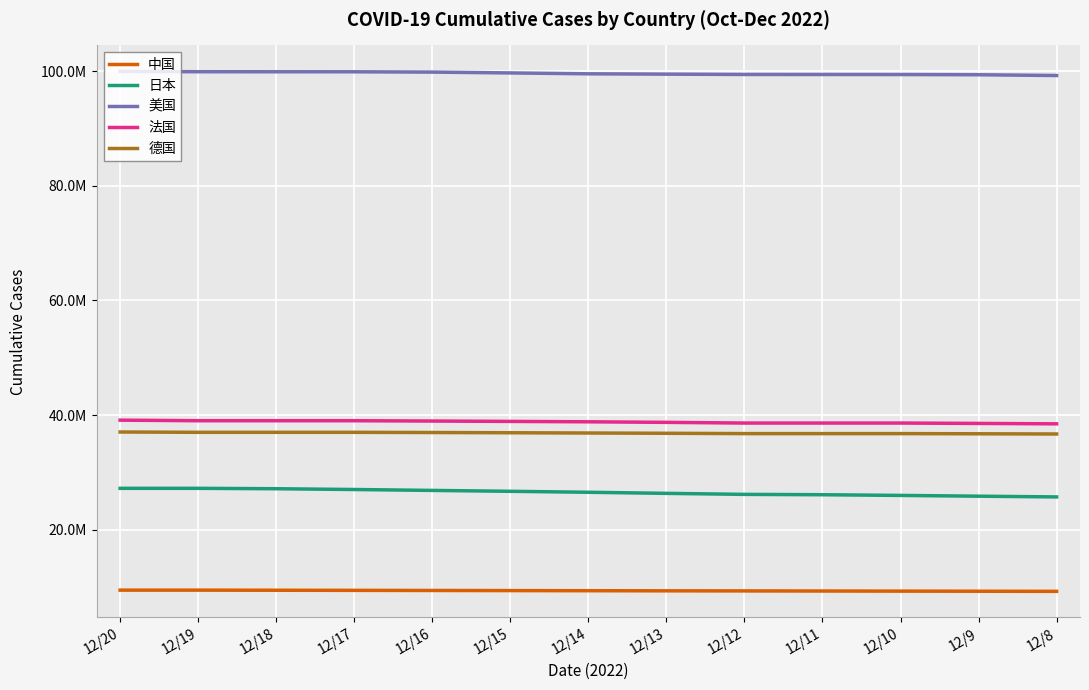

Reading right to left, list all the values displayed in this chart.

中国: 12/8=9235320	12/9=9255924	12/10=9275059	12/11=9293435	12/12=9311491	12/13=9326304	12/14=9347275	12/15=9368776	12/16=9388639	12/17=9407919	12/18=9427036	12/19=9446004	12/20=9446004
日本: 12/8=25709940	12/9=25837030	12/10=25972791	12/11=26091965	12/12=26154301	12/13=26331295	12/14=26521902	12/15=26690393	12/16=26843995	12/17=27002378	12/18=27138615	12/19=27209536	12/20=27209536
美国: 12/8=99230740	12/9=99365270	12/10=99402420	12/11=99408565	12/12=99413618	12/13=99470198	12/14=99529992	12/15=99682155	12/16=99826801	12/17=99881898	12/18=99887614	12/19=99892545	12/20=99950486
法国: 12/8=38461021	12/9=38532642	12/10=38598292	12/11=38598292	12/12=38598292	12/13=38718914	12/14=38815319	12/15=38885679	12/16=38948220	12/17=39004649	12/18=39004649	12/19=39004649	12/20=39102670
德国: 12/8=36690235	12/9=36726061	12/10=36755666	12/11=36755666	12/12=36755666	12/13=36812671	12/14=36859058	12/15=36905873	12/16=36946574	12/17=36980882	12/18=36980882	12/19=36980883	12/20=37035898